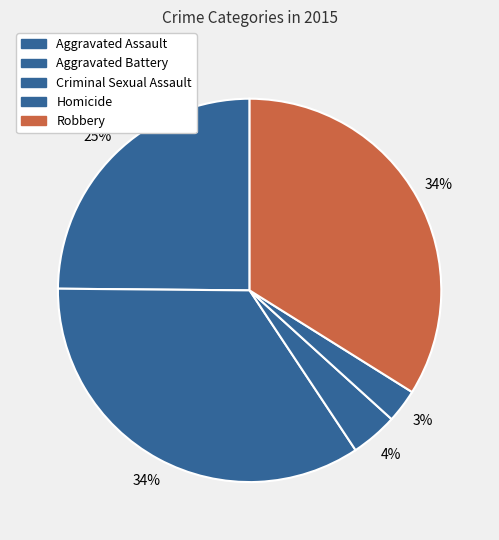

Is it true that Homicide is 17% of the pie?

False